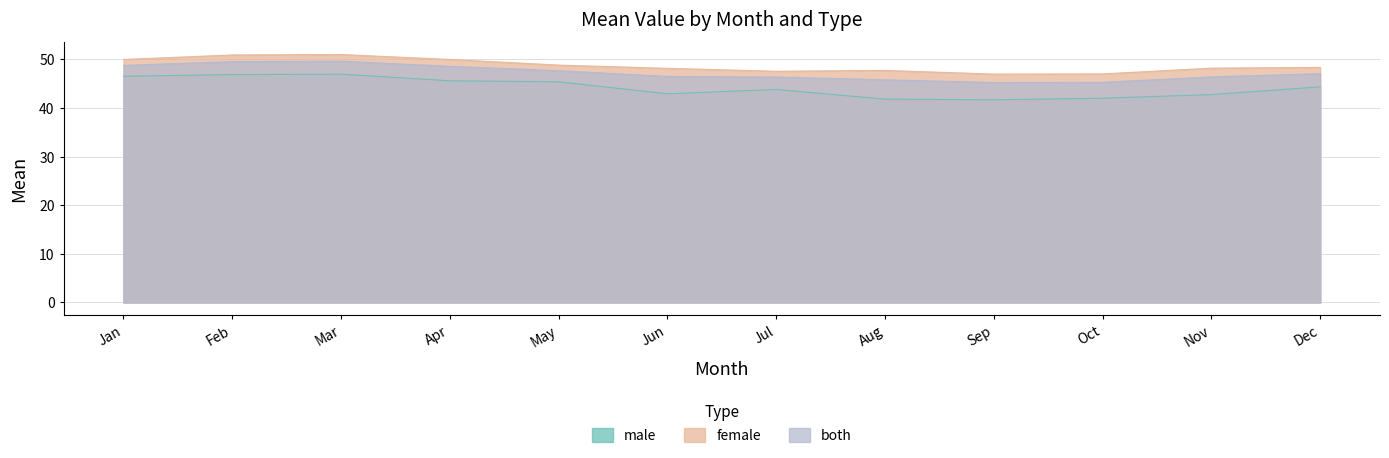

Which series has the largest range (max minus min)?

male